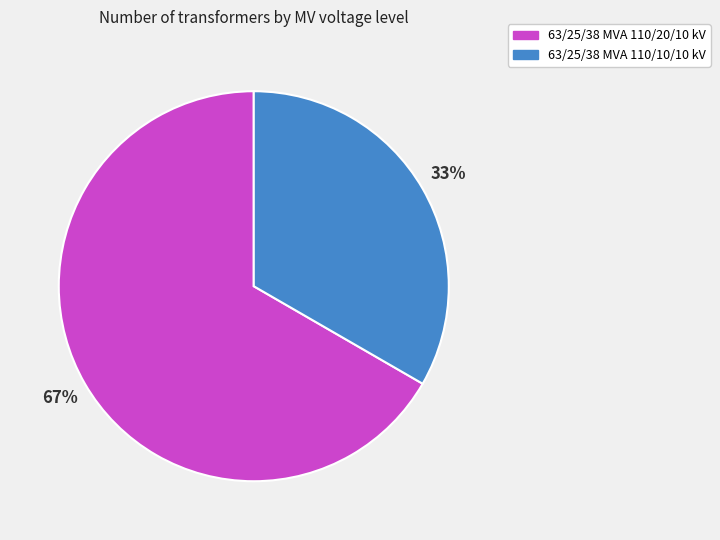

Rank the categories by value from lowest to highest.

63/25/38 MVA 110/10/10 kV, 63/25/38 MVA 110/20/10 kV